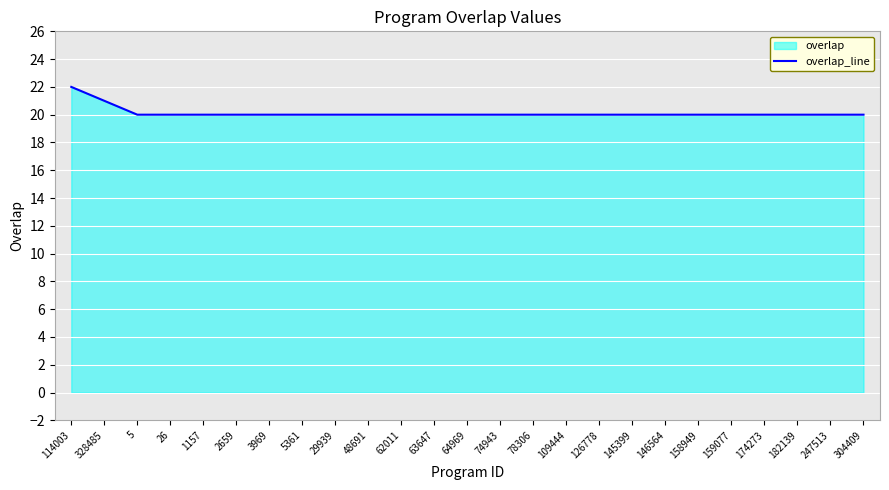

What is the sum of the values at 159077 and 29939?

40